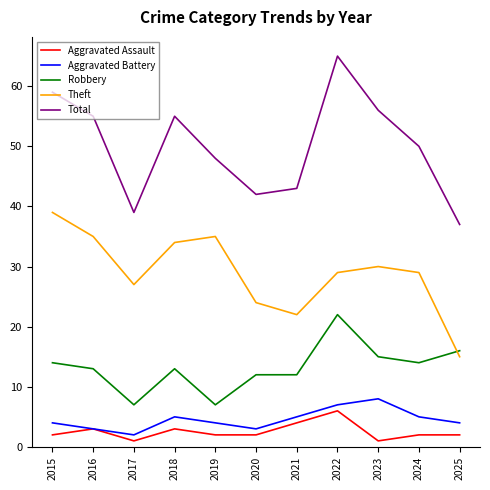

At how many categories does at least one series exceed 51?

5